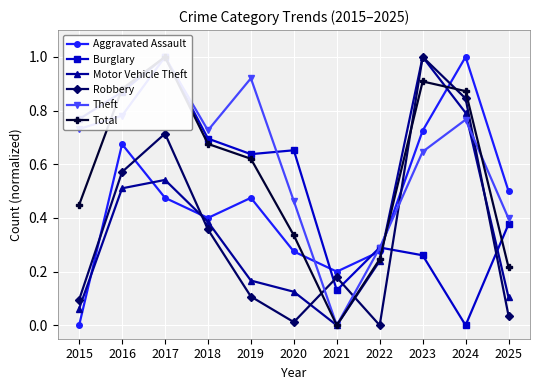

Which series has the largest total across all categories?

Theft